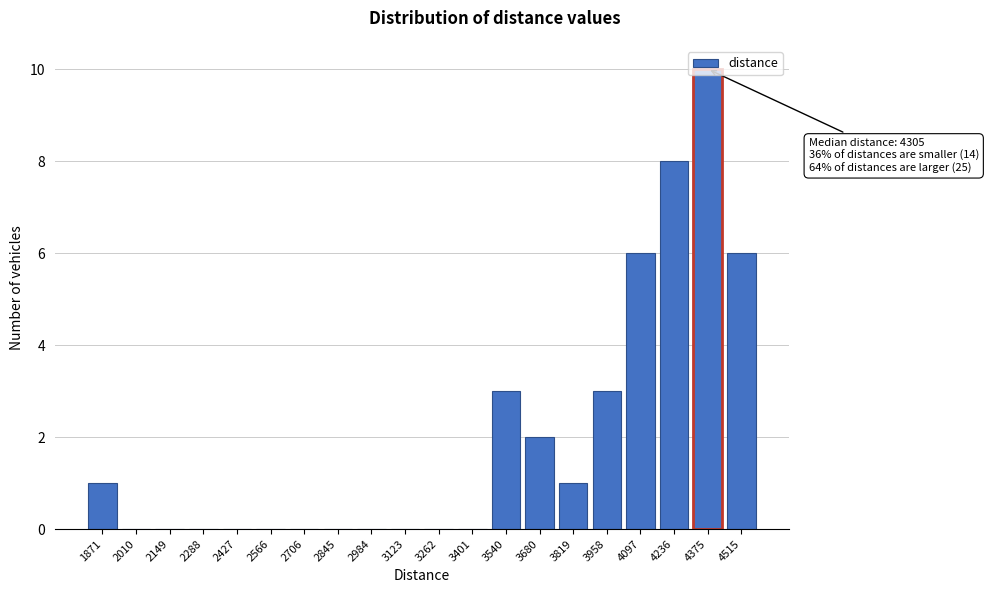

What is the sum of the values at 4236 and 2566?

8